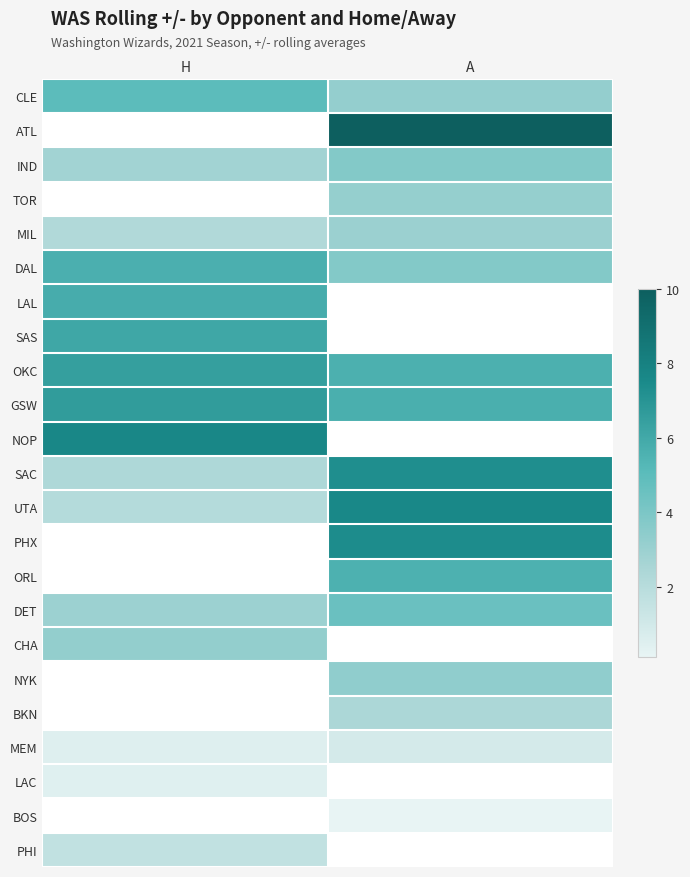

Rank the categories by GSW value from highest to lowest.

H, A